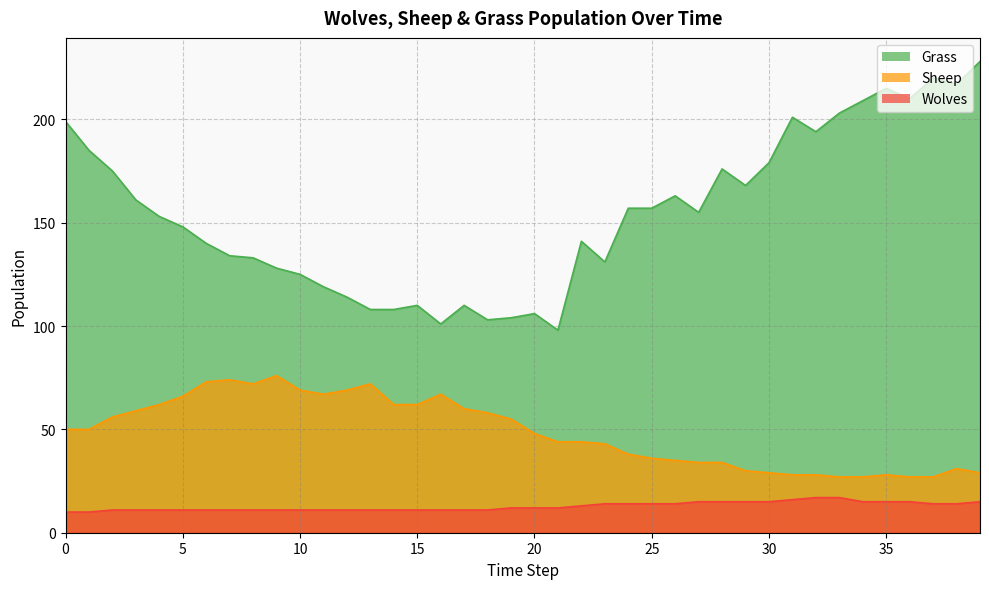

True or false: Grass and Wolves cross at least once.

False